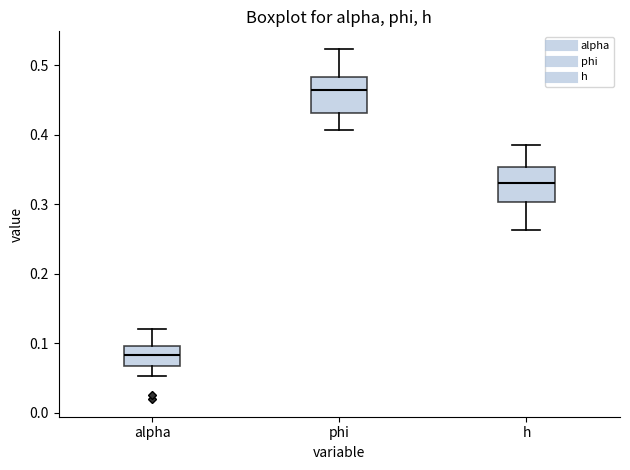

Reading left to right, transcribe this box plot: for each box, give where its median line is, the range the box spans, and where its two whiskers end, as read against the y-axis. The values are not printed on the chart, so give them approximately, as read against the axis.

alpha: median 0.08, box 0.07 to 0.10, whiskers 0.05 to 0.12
phi: median 0.46, box 0.43 to 0.48, whiskers 0.41 to 0.52
h: median 0.33, box 0.30 to 0.35, whiskers 0.26 to 0.38